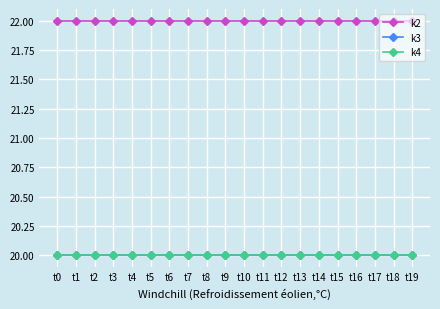

True or false: k4 and k3 intersect in this chart.

False